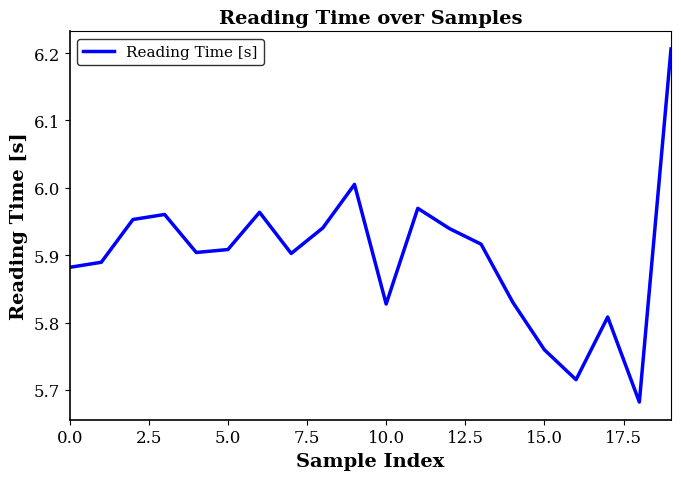

What is the difference between the maximum and minimum values?

0.5